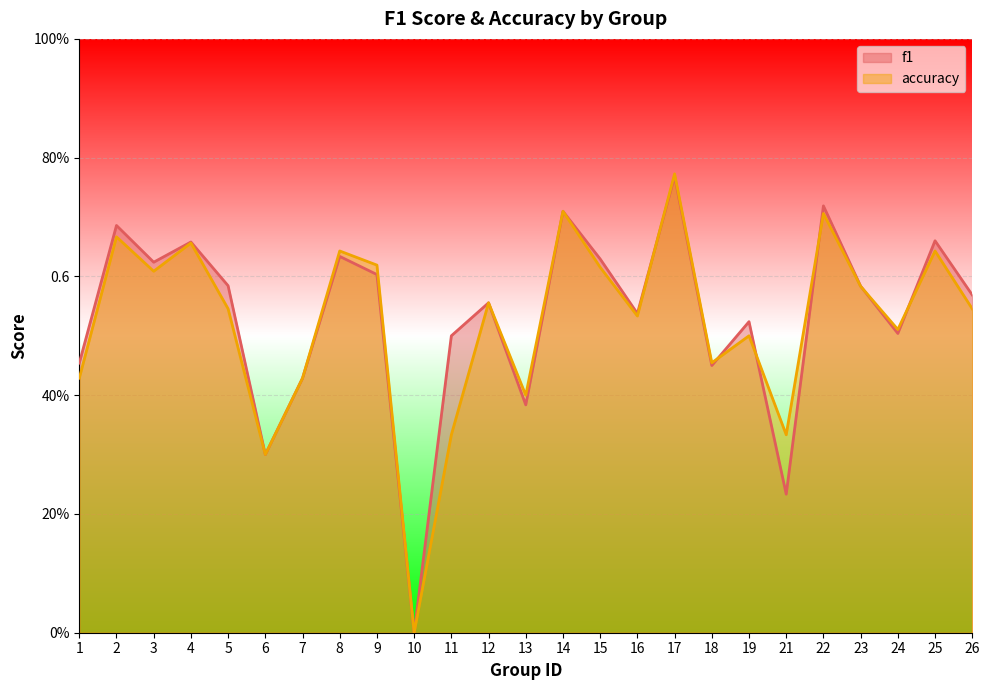

At which label is accuracy closest to 0?

10